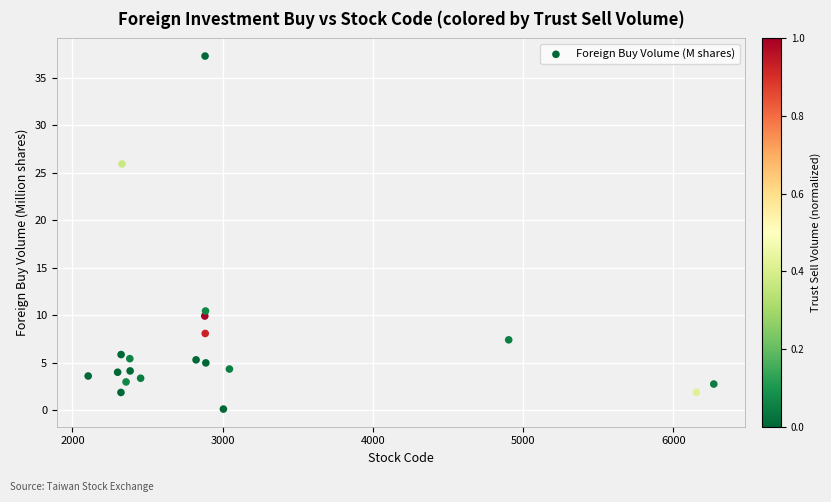

What is the range of Y values (max minus min)?

37.2